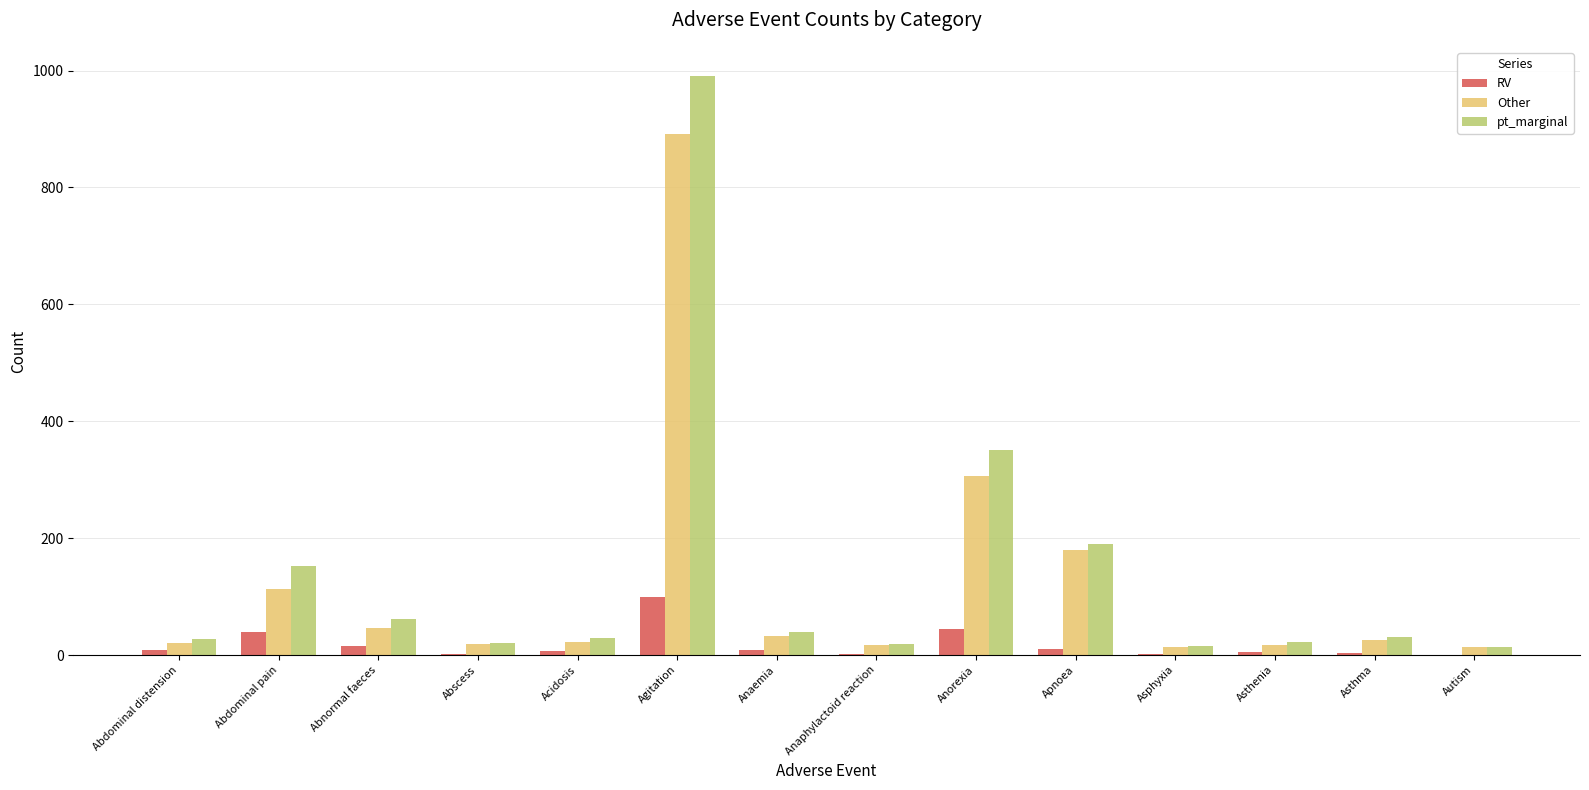

What is the sum of all pt_marginal values?

1962